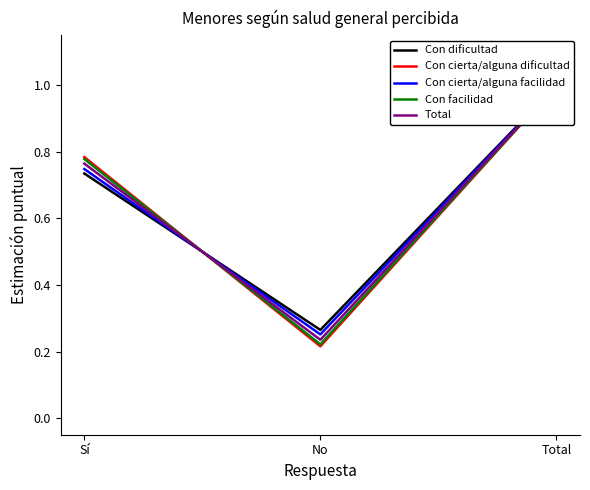

What is the minimum value for Total?

0.2